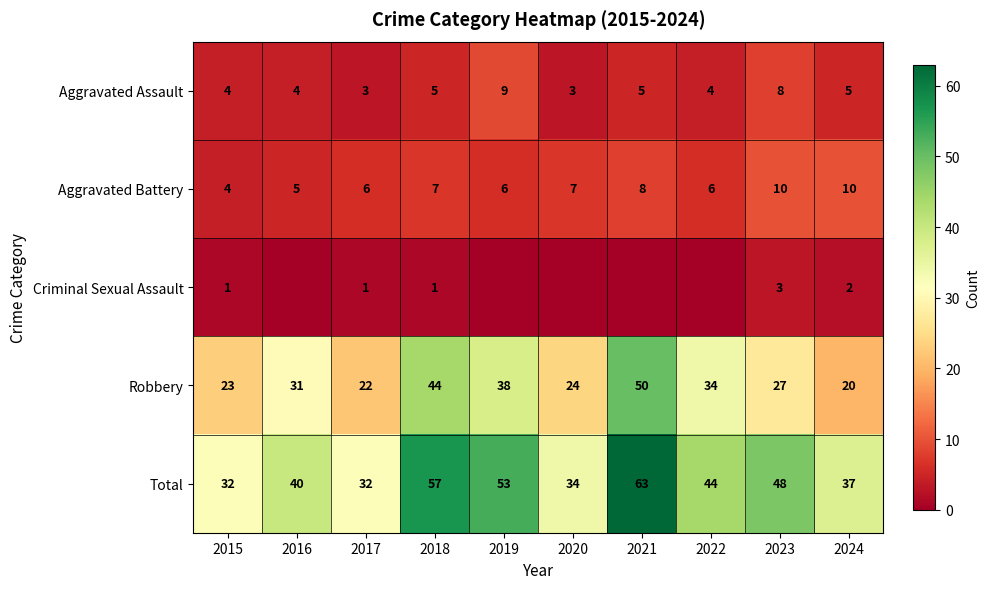

How many Aggravated Battery values are between 6 and 8?

6